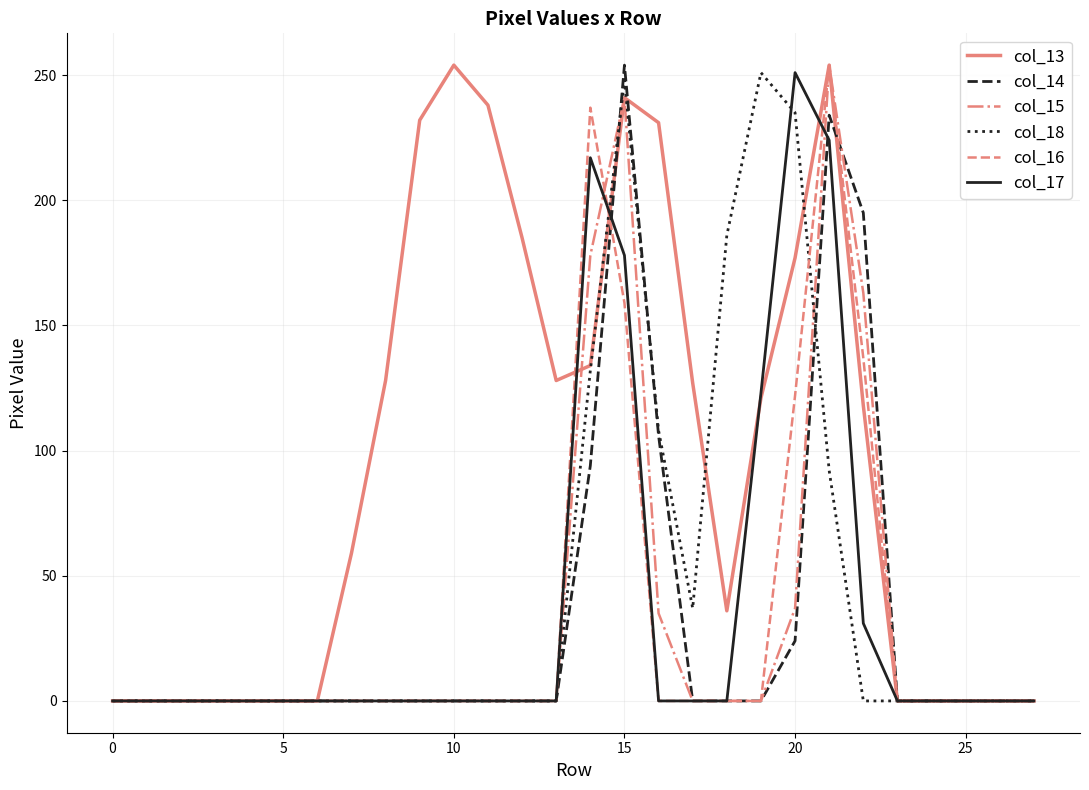

Does the chart have visible grid lines?

Yes